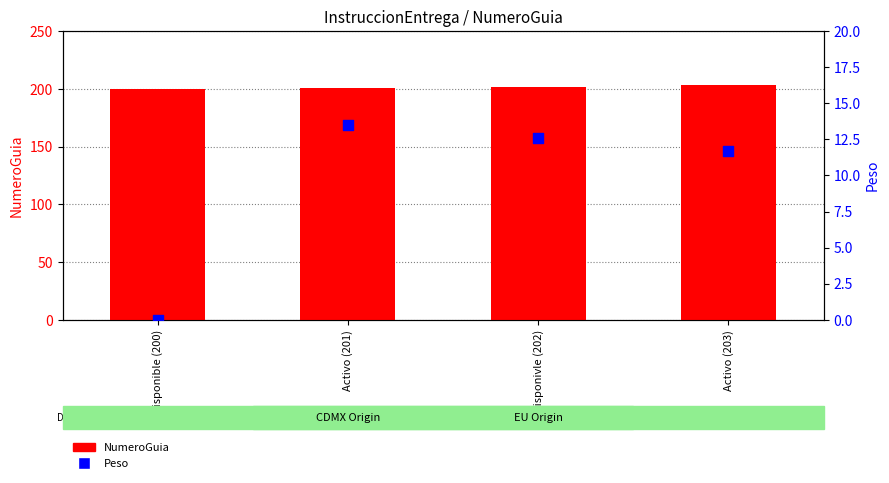

Which series reaches the minimum Y coordinate?

Peso